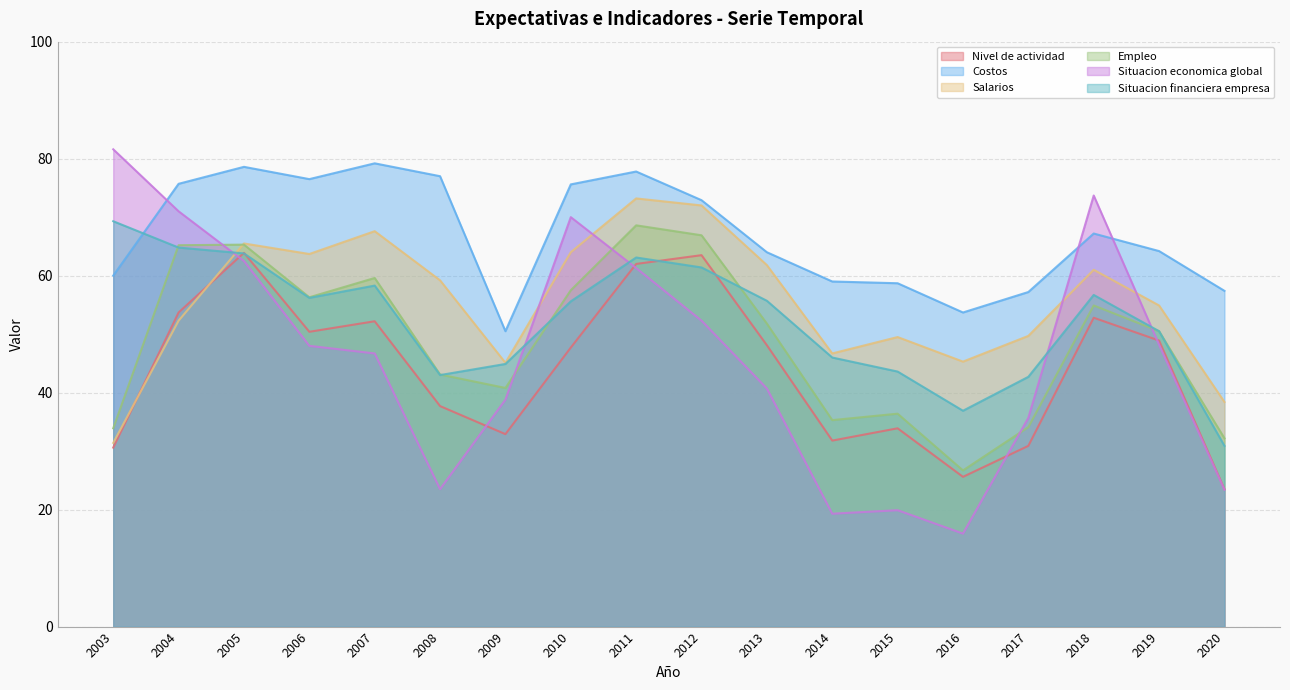

Does the chart have visible grid lines?

Yes